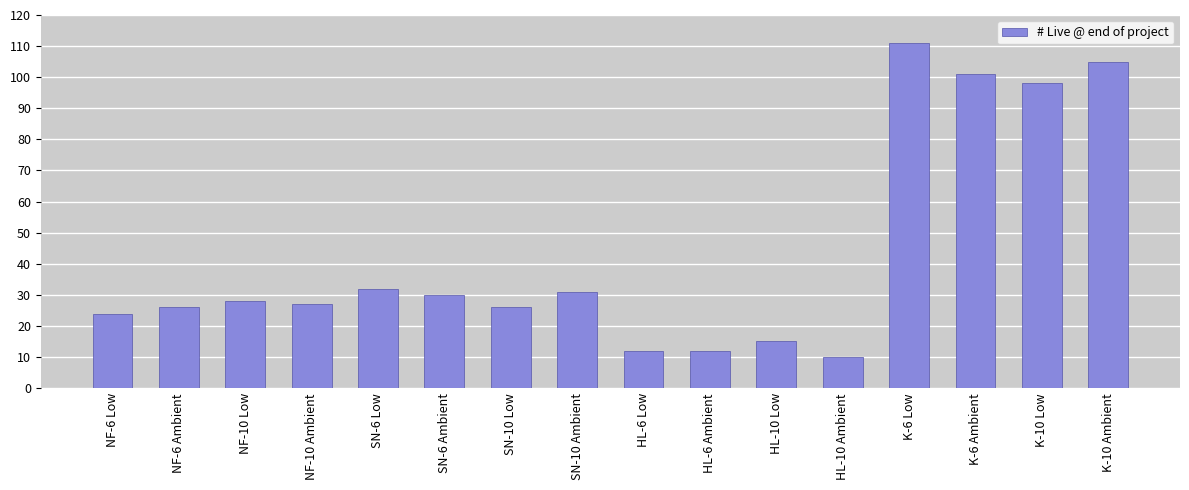

What is the ratio of the value at SN-10 Ambient to the value at NF-6 Ambient?

1.2